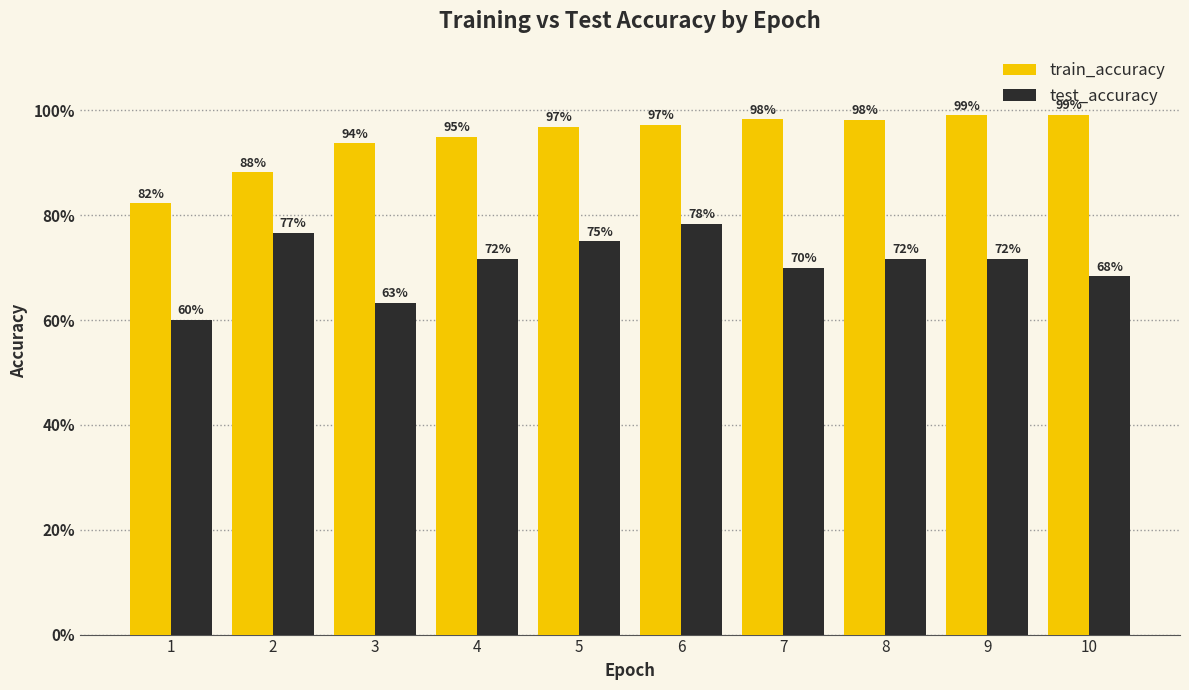

At which category is the sum across all series the highest?

6